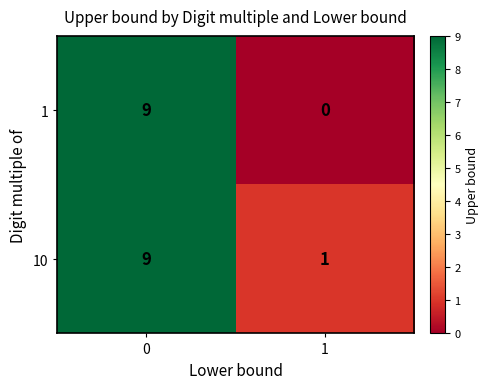

List the labels in order of 10 value, largest first.

0, 1